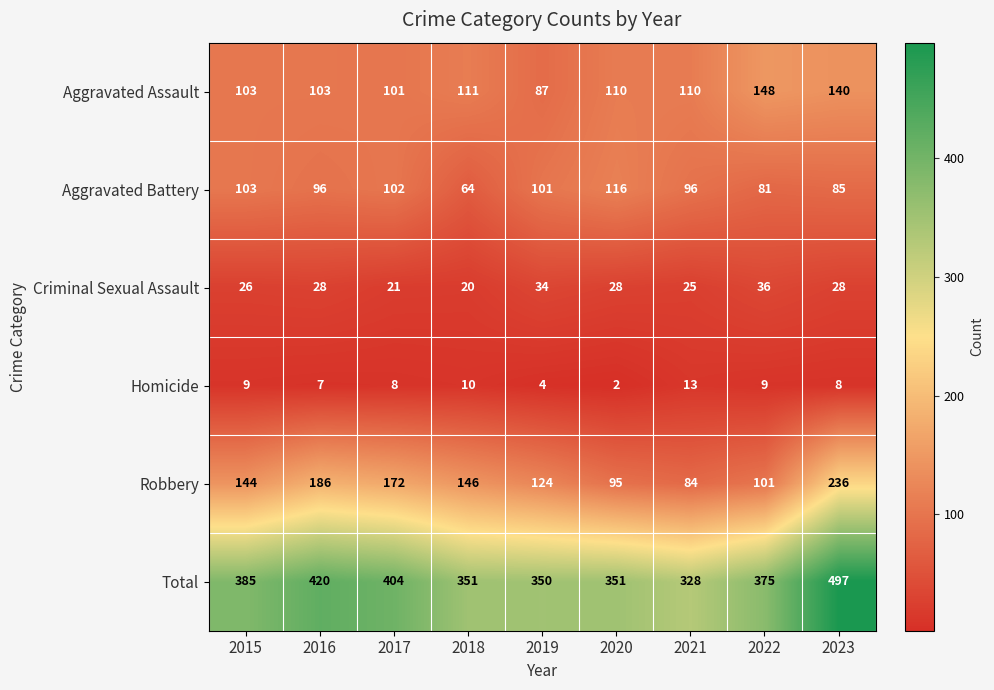

What is the approximate value of Robbery at 2023, to the nearest 5?

235